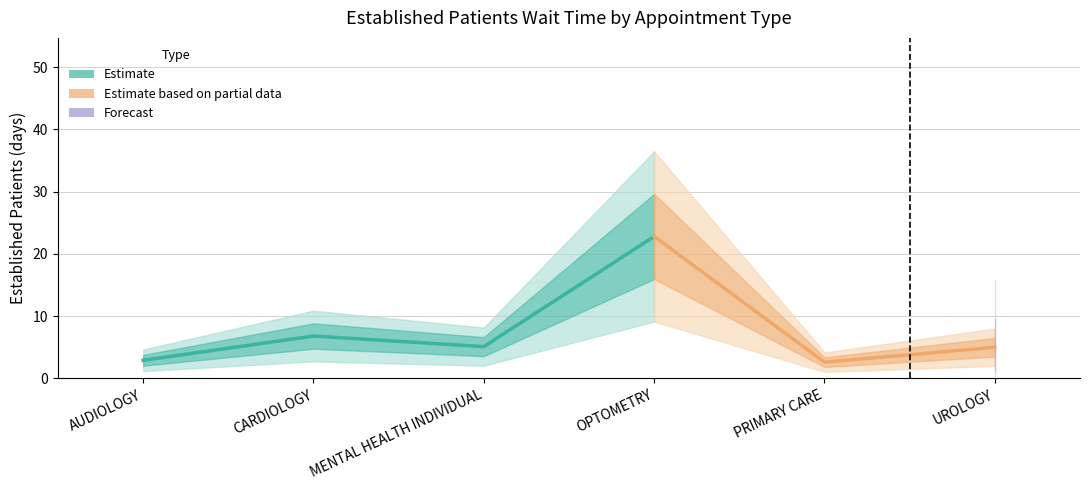

What is the label of the 6th point from the right?

AUDIOLOGY